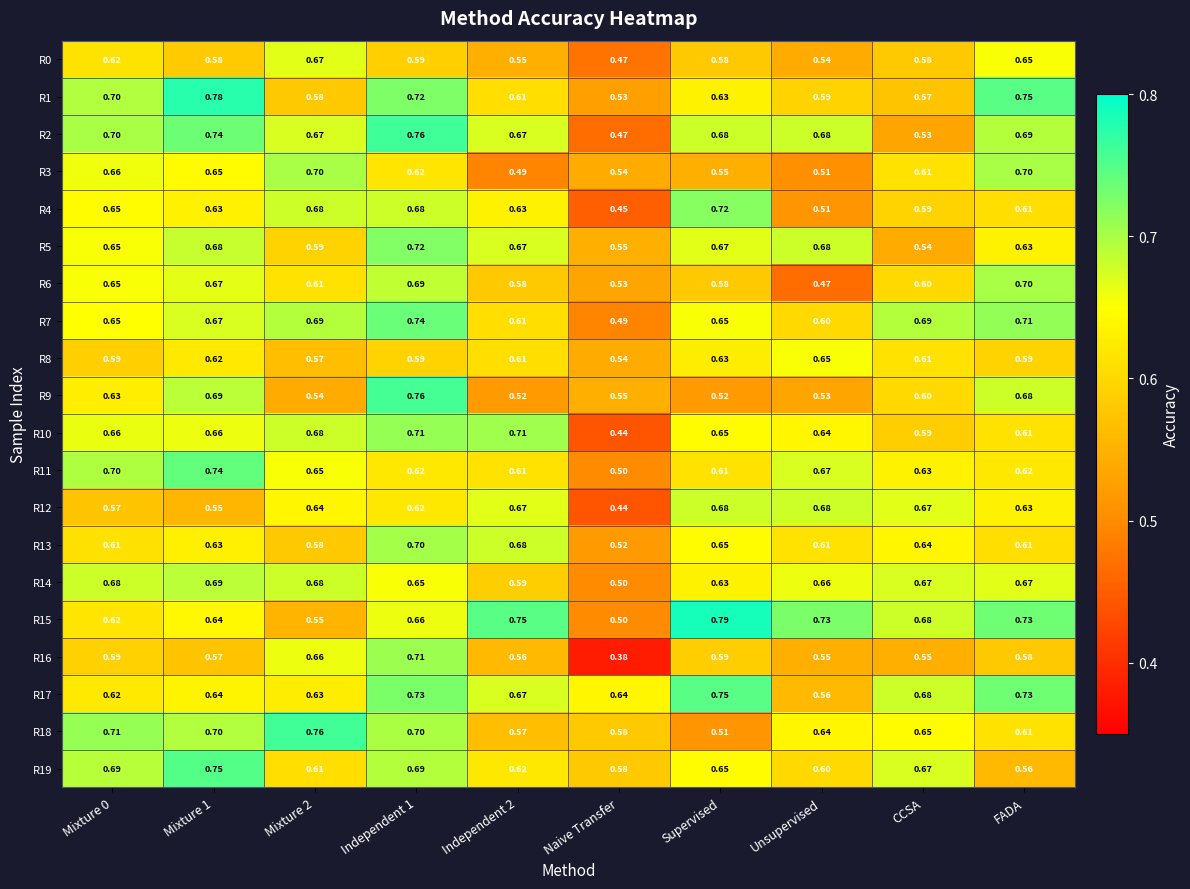

At which label is R19 closest to 0?

FADA